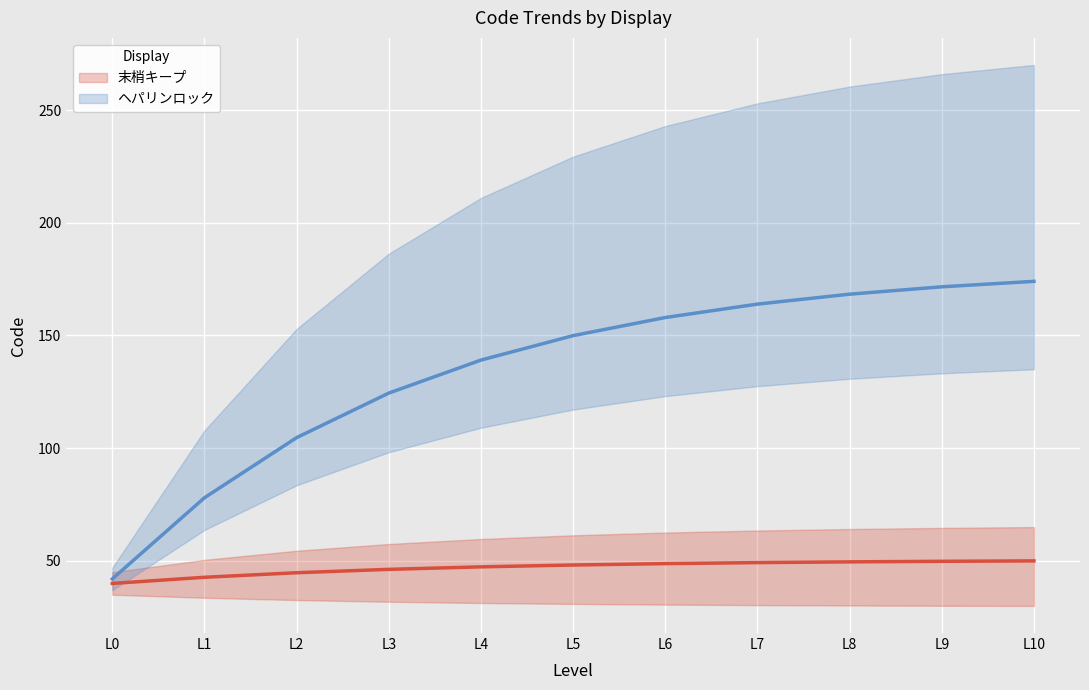

The ヘパリンロック series shows 21.8 at L2. True or false?

False